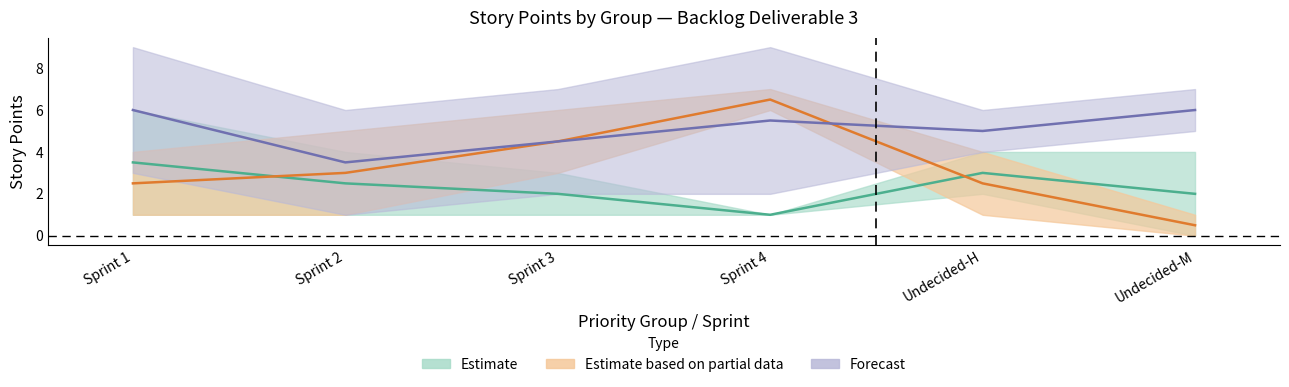

How many interior local valleys does the Forecast_lower series have?

1